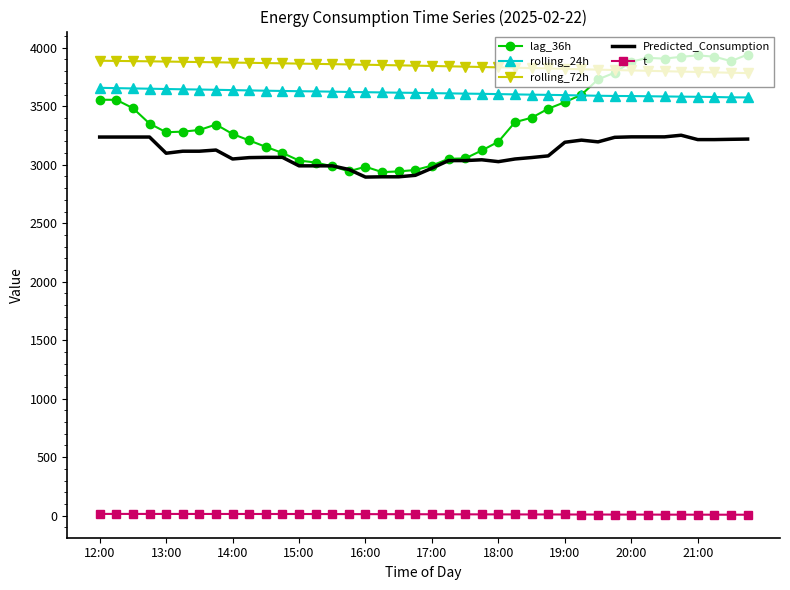

True or false: t and lag_36h cross at least once.

False